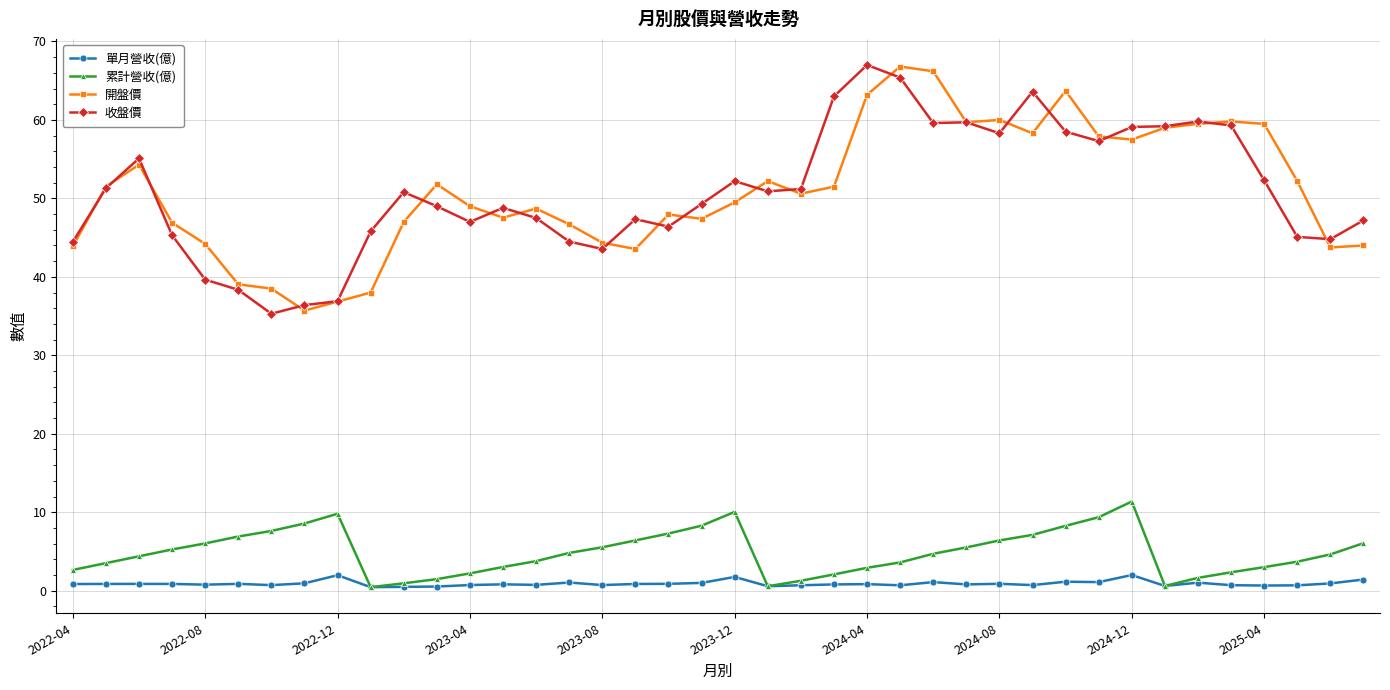

True or false: 單月營收(億) and 收盤價 cross at least once.

False